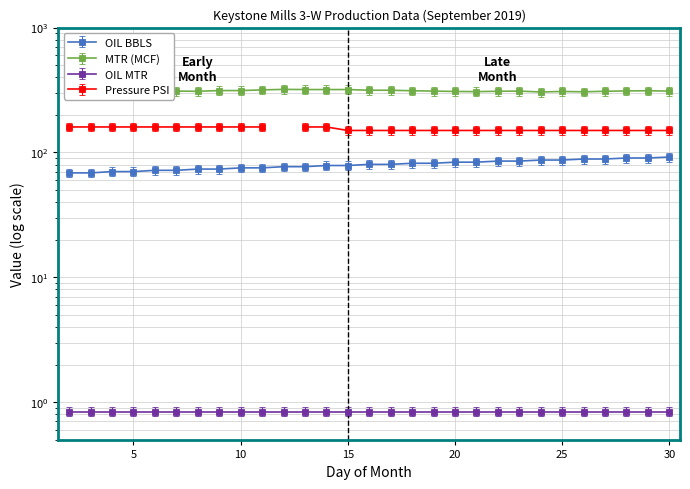

True or false: OIL BBLS and MTR (MCF) intersect in this chart.

False